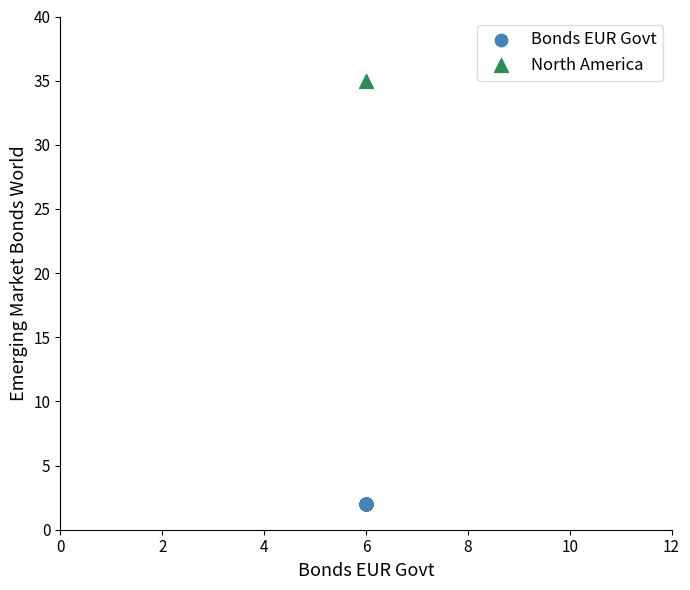

What are all the series names shown in the legend?

Bonds EUR Govt, North America